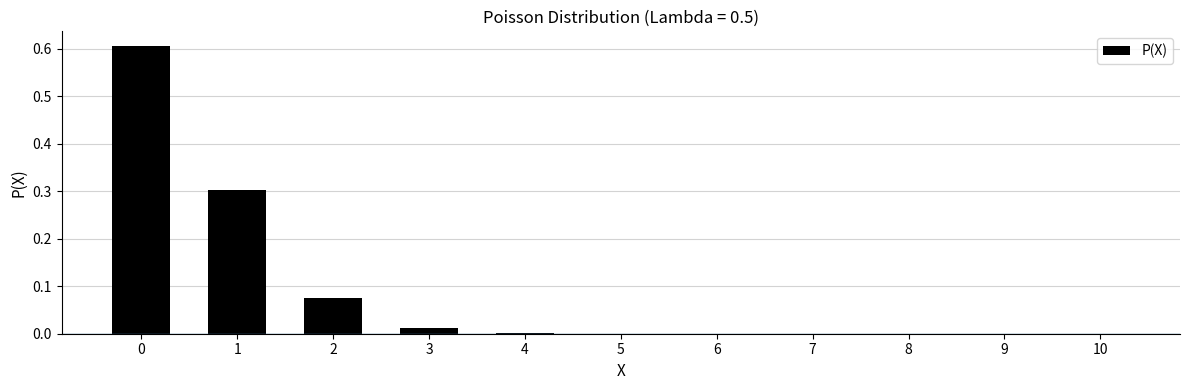

The chart shows a value of 0.0 at 3. True or false?

True